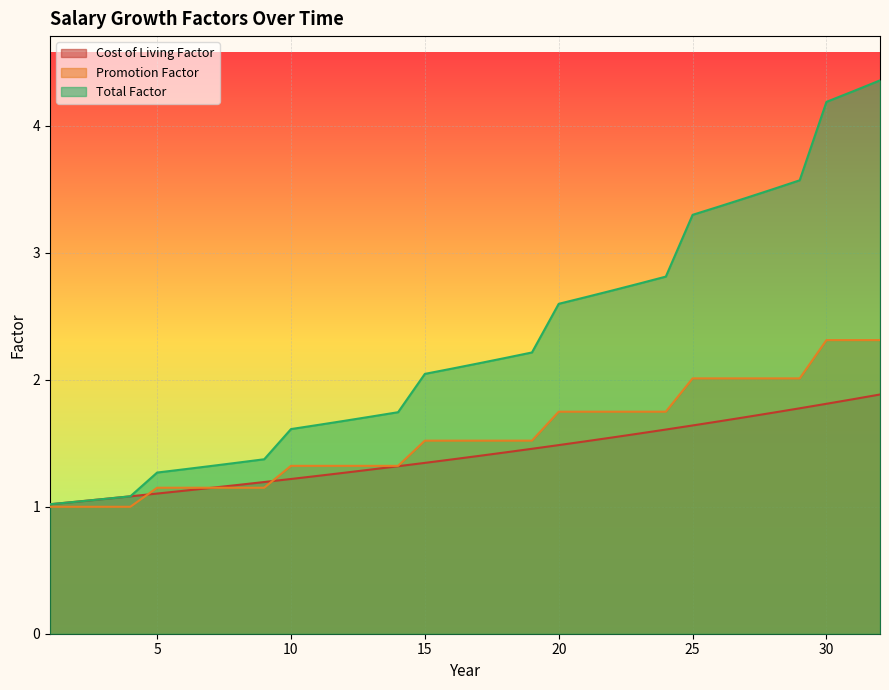

Reading left to right, what are all the values shown in this chart?

Cost of Living Factor: 1.0	1.0	1.1	1.1	1.1	1.1	1.1	1.2	1.2	1.2	1.2	1.3	1.3	1.3	1.3	1.4	1.4	1.4	1.5	1.5	1.5	1.5	1.6	1.6	1.6	1.7	1.7	1.7	1.8	1.8	1.8	1.9
Promotion Factor: 1.0	1.0	1.0	1.0	1.1	1.1	1.1	1.1	1.1	1.3	1.3	1.3	1.3	1.3	1.5	1.5	1.5	1.5	1.5	1.7	1.7	1.7	1.7	1.7	2.0	2.0	2.0	2.0	2.0	2.3	2.3	2.3
Total Factor: 1.0	1.0	1.1	1.1	1.3	1.3	1.3	1.3	1.4	1.6	1.6	1.7	1.7	1.7	2.0	2.1	2.1	2.2	2.2	2.6	2.7	2.7	2.8	2.8	3.3	3.4	3.4	3.5	3.6	4.2	4.3	4.4